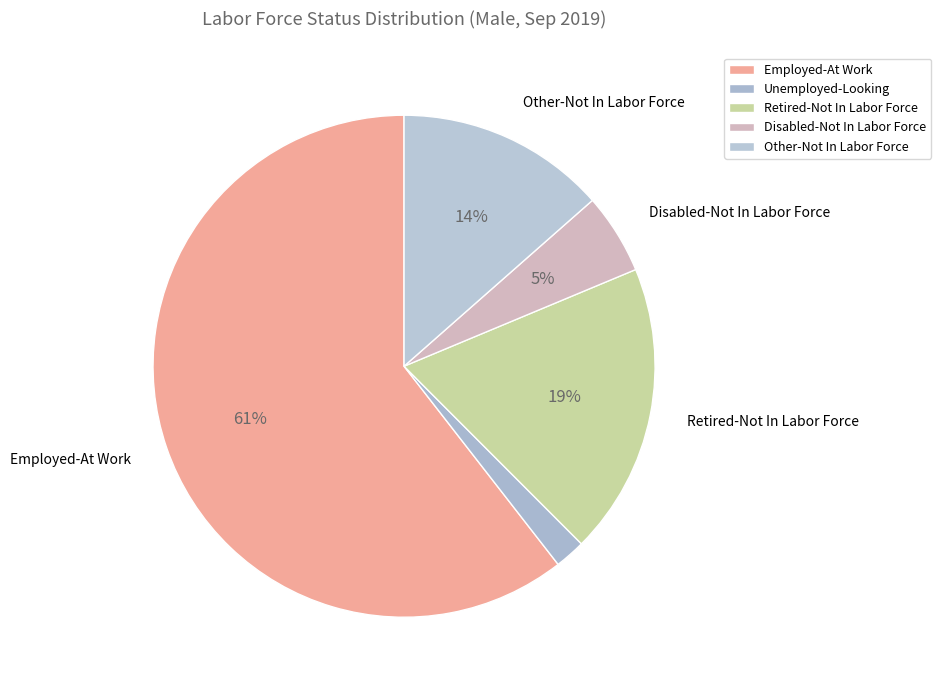

To the nearest percent, what percentage of the pie is Employed-At Work?

61%